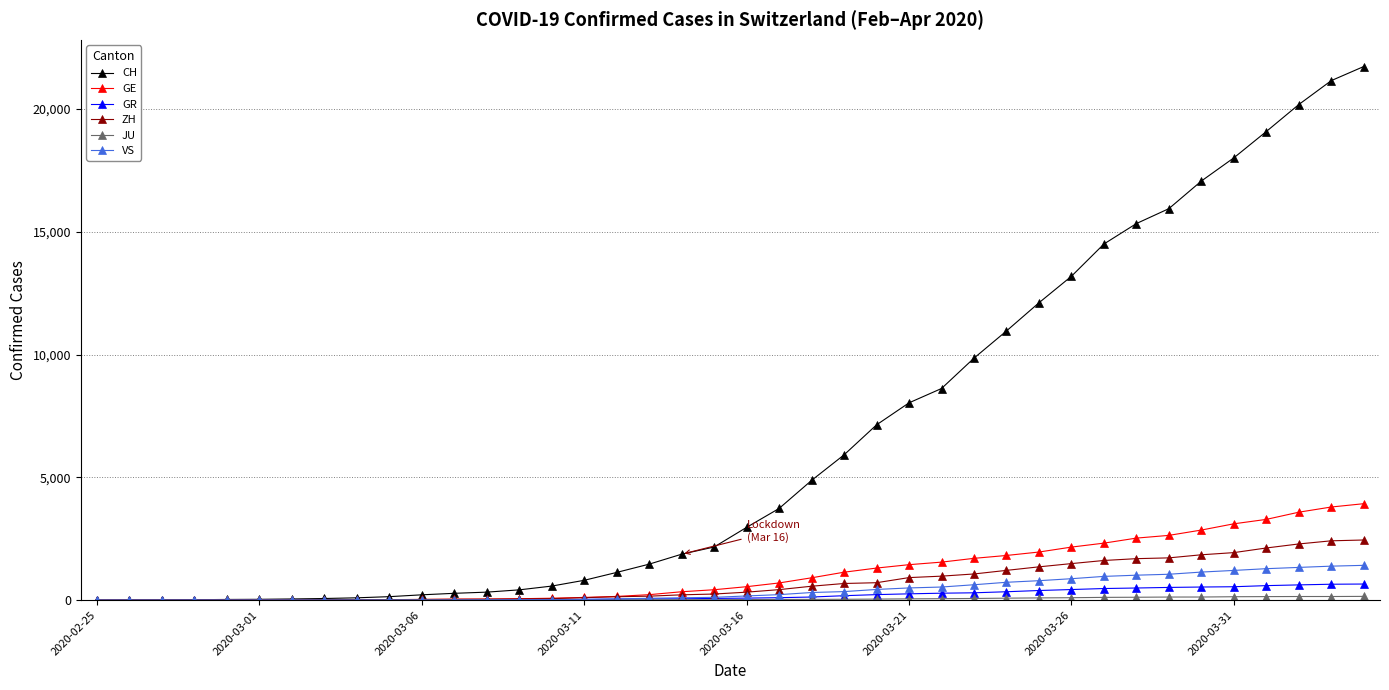

What is the value of the GE point at the 2nd from the left?

1